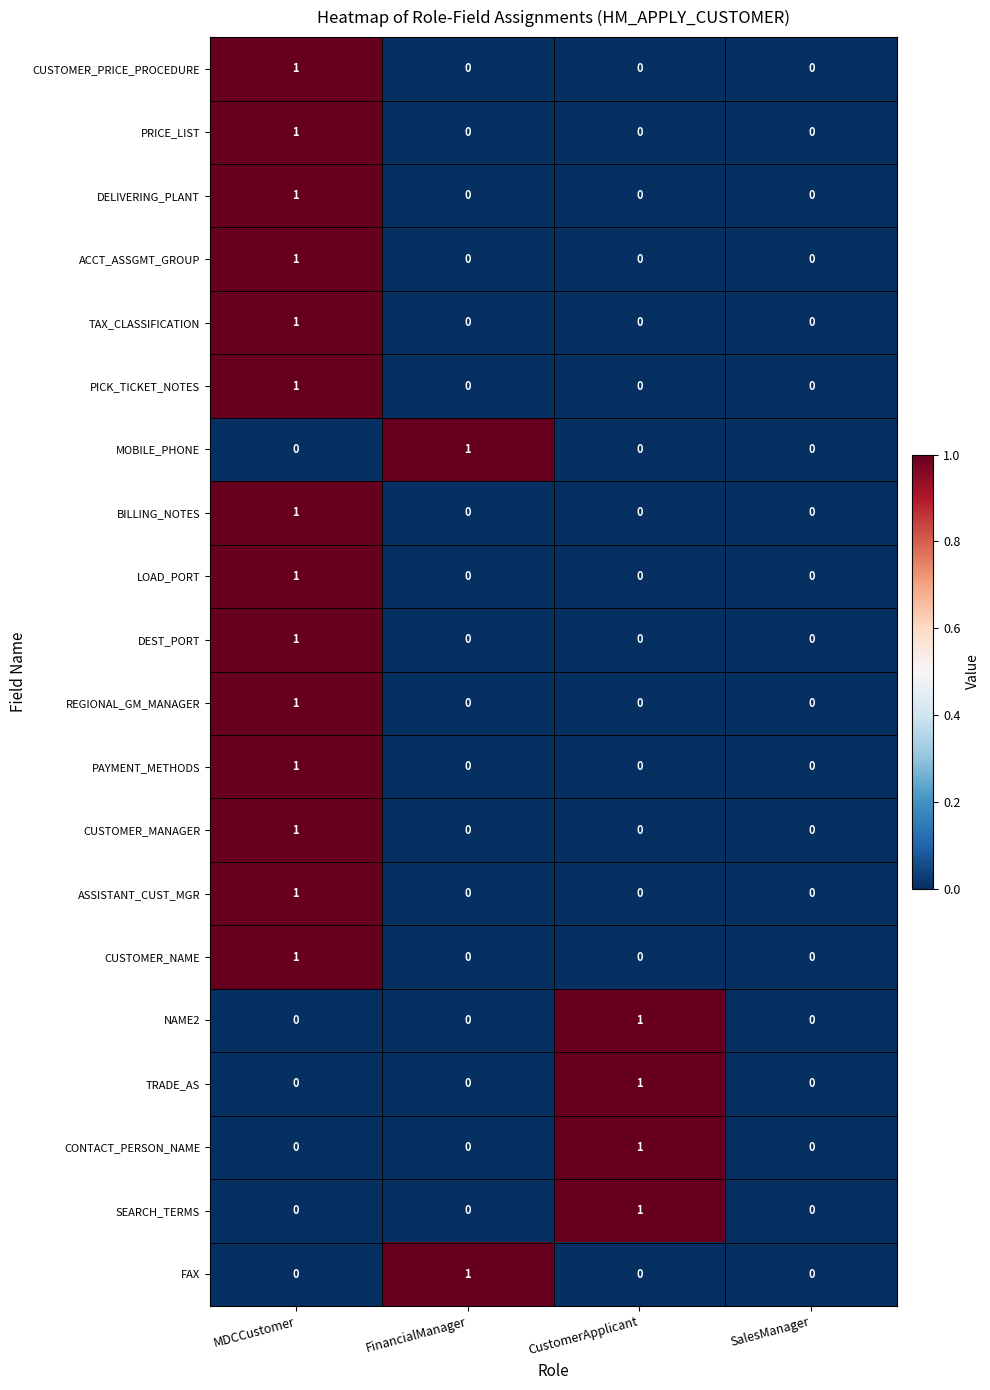

The REGIONAL_GM_MANAGER series shows 0 at FinancialManager. True or false?

True